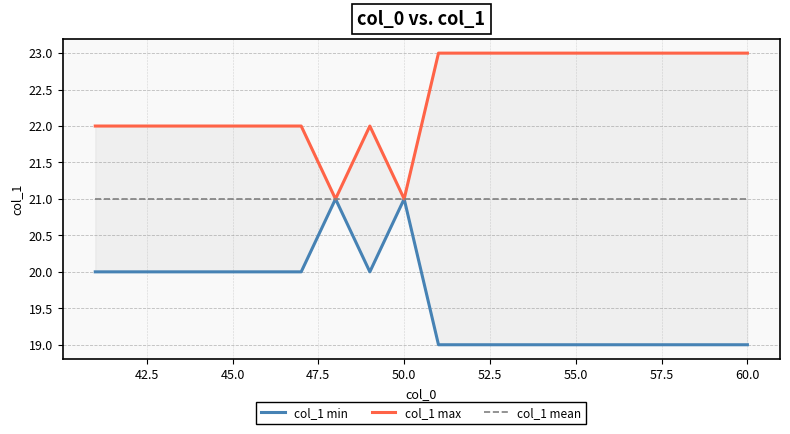

What is the average value of the col_1 mean series?

21